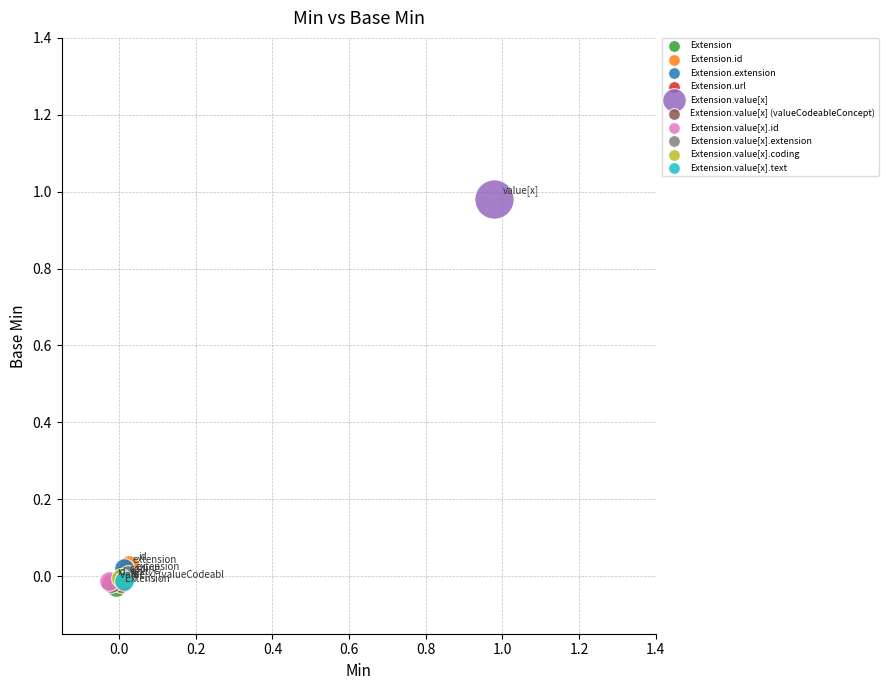

What are all the series names shown in the legend?

Extension, Extension.id, Extension.extension, Extension.url, Extension.value[x], Extension.value[x] (valueCodeableConcept), Extension.value[x].id, Extension.value[x].extension, Extension.value[x].coding, Extension.value[x].text